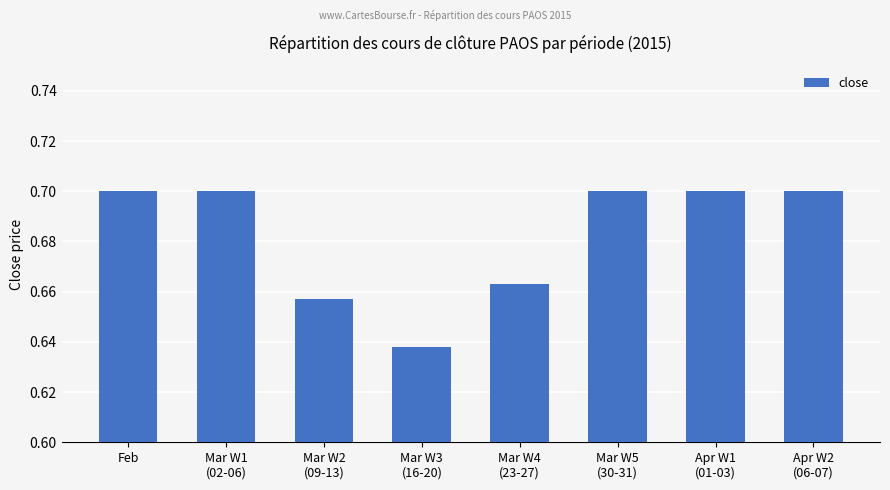

How many values are between 0 and 1?

8